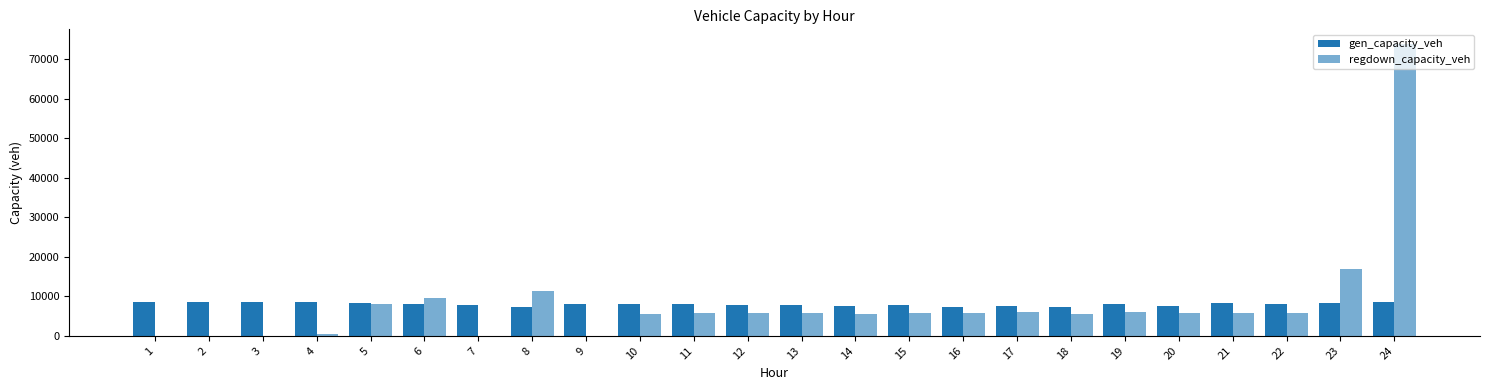

What is the difference between the highest and lowest values at 8?

3974.8